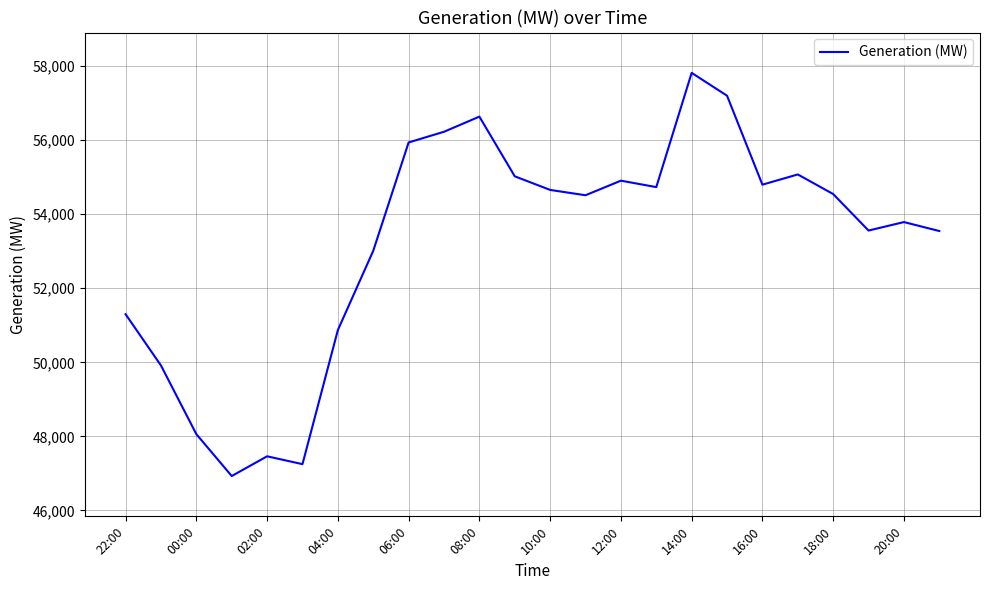

What is the difference between the maximum and minimum values?

10890.0